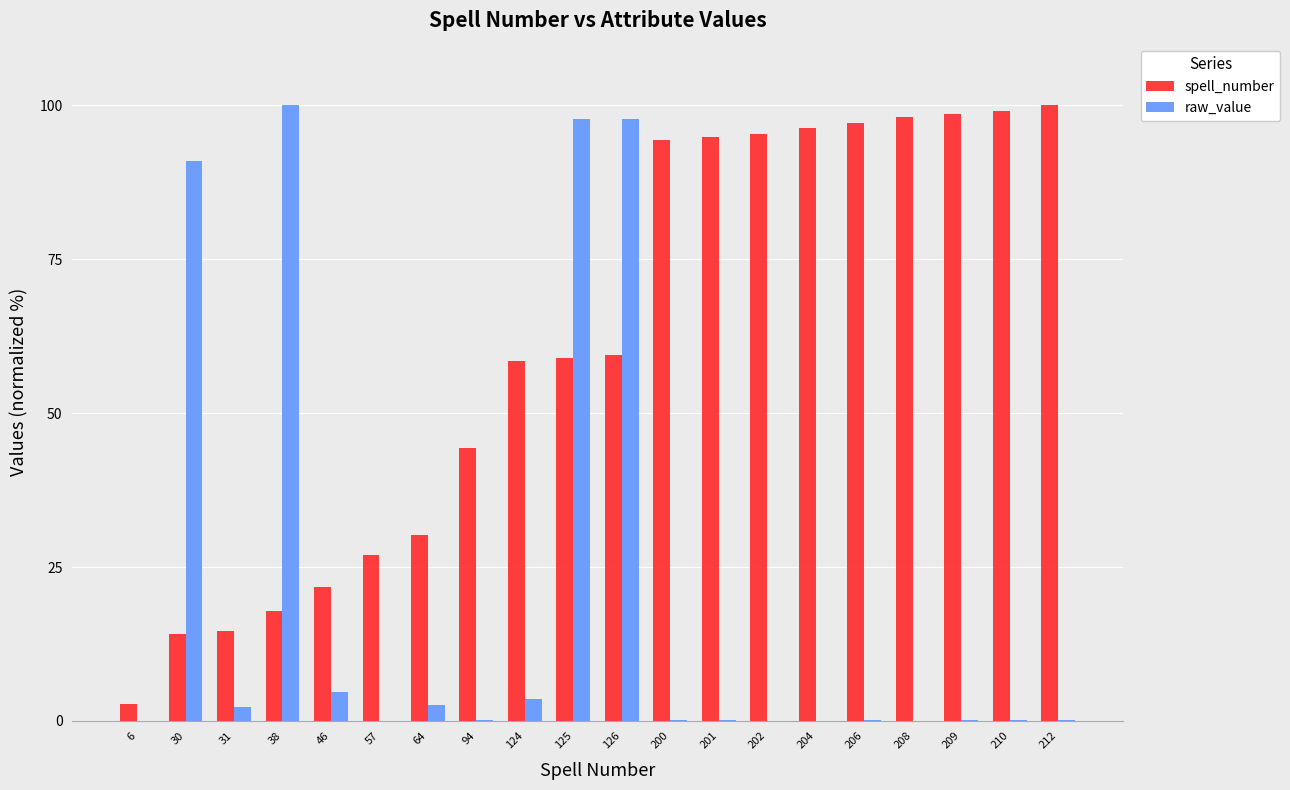

Which series has the largest total across all categories?

spell_number